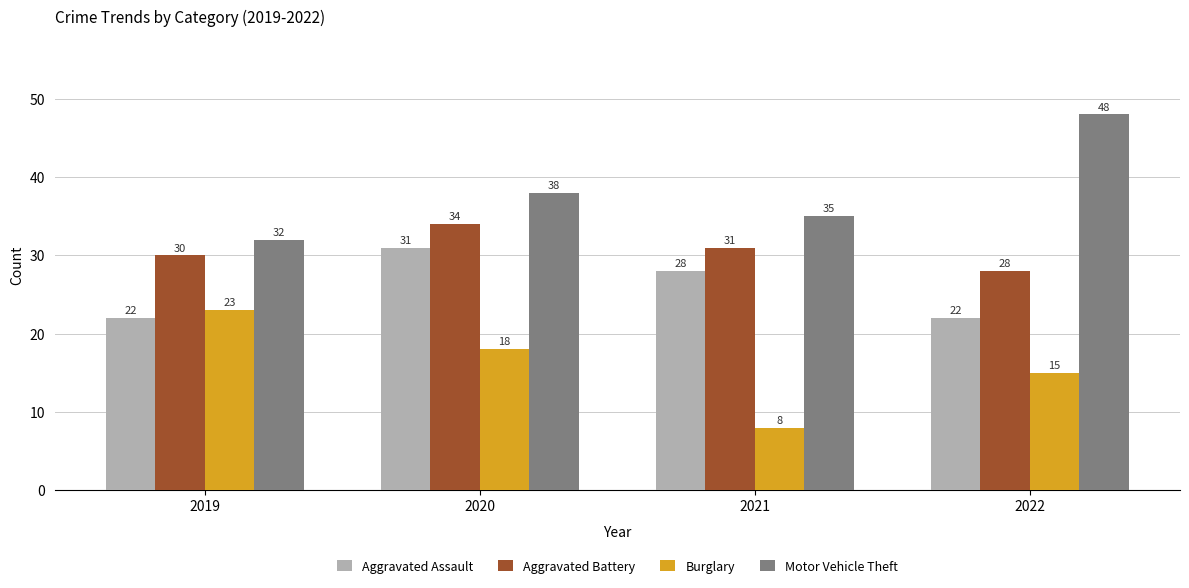

List the labels in order of Burglary value, largest first.

2019, 2020, 2022, 2021